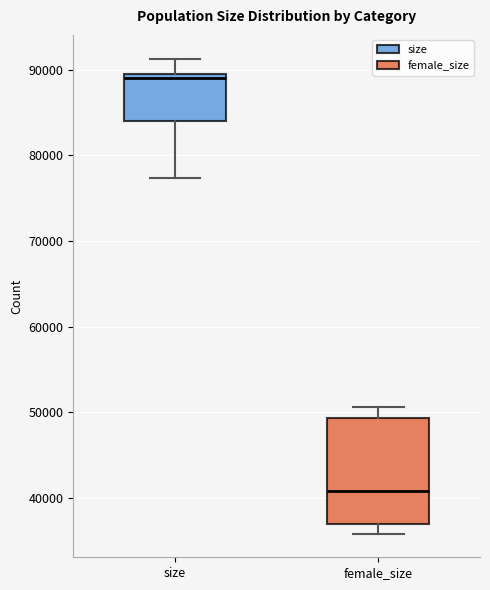

Where does the lower whisker of the box for female_size end on the y-axis? The values are not printed on the chart, so give them approximately, as read against the axis.

36000